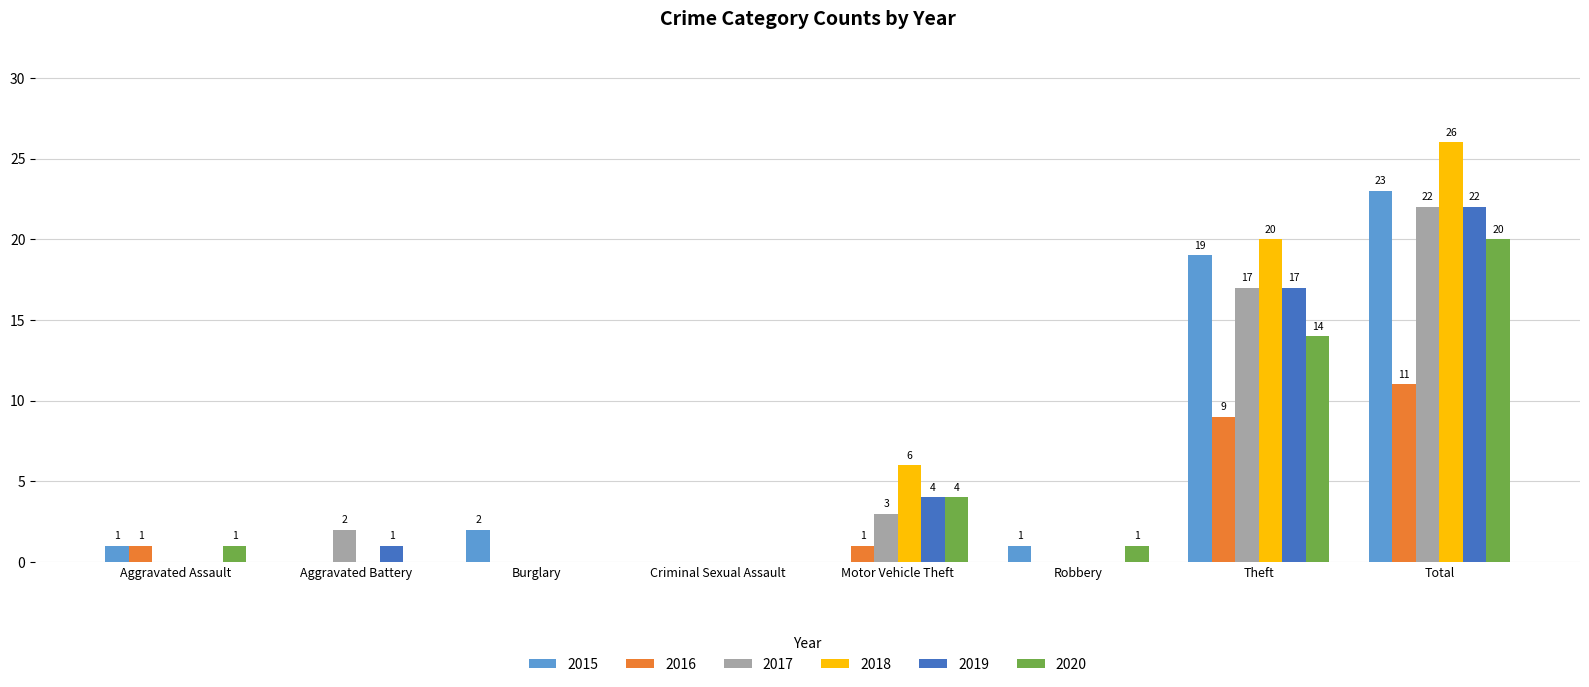

What are all the series names shown in the legend?

2015, 2016, 2017, 2018, 2019, 2020